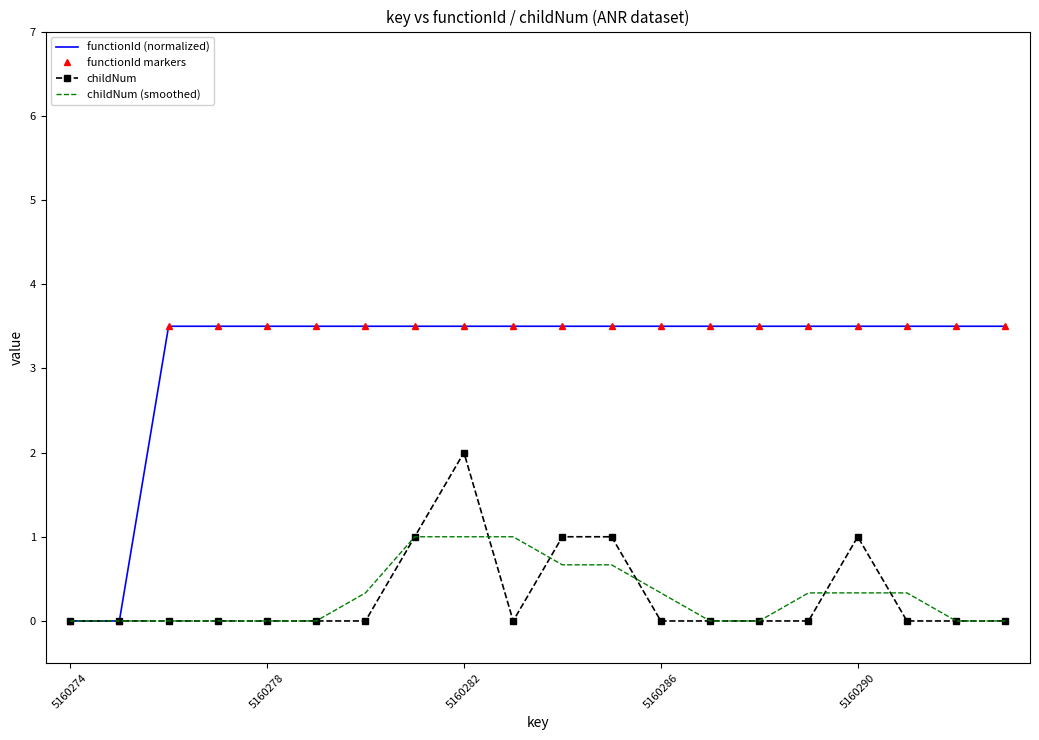

True or false: functionId (normalized) has more than 2 interior local peaks.

False